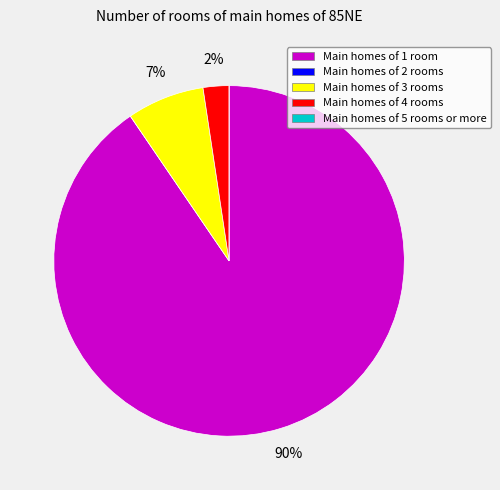

To the nearest percent, what is the average slice percentage?

20%